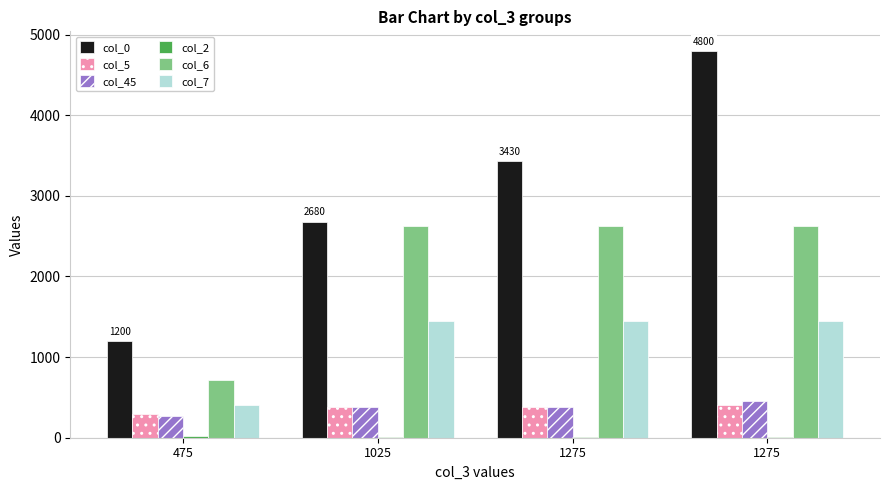

What is the approximate value of col_5 at 1275, to the nearest 10?

400